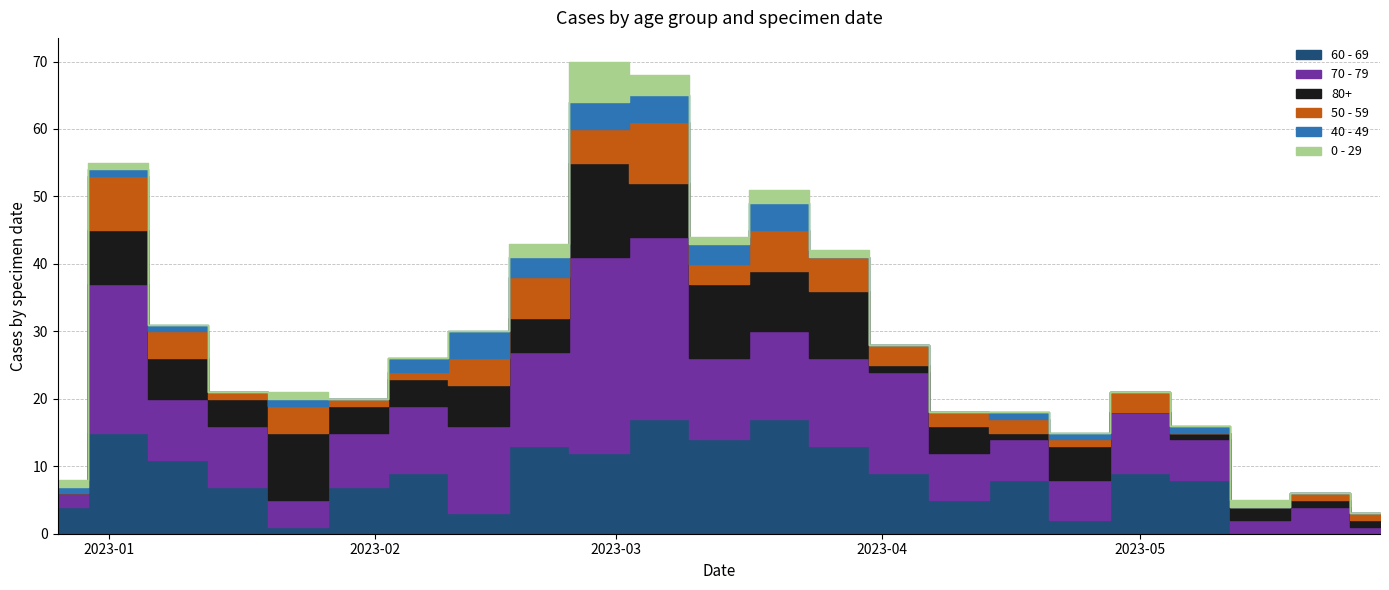

Reading left to right, transcribe all the data shown in this chart.

60 - 69: 2022-12-26=4	2023-01-02=15	2023-01-09=11	2023-01-16=7	2023-01-23=1	2023-01-30=7	2023-02-06=9	2023-02-13=3	2023-02-20=13	2023-02-27=12	2023-03-06=17	2023-03-13=14	2023-03-20=17	2023-03-27=13	2023-04-03=9	2023-04-10=5	2023-04-17=8	2023-04-24=2	2023-05-01=9	2023-05-08=8	2023-05-15=0	2023-05-22=0	2023-05-29=0
70 - 79: 2022-12-26=2	2023-01-02=22	2023-01-09=9	2023-01-16=9	2023-01-23=4	2023-01-30=8	2023-02-06=10	2023-02-13=13	2023-02-20=14	2023-02-27=29	2023-03-06=27	2023-03-13=12	2023-03-20=13	2023-03-27=13	2023-04-03=15	2023-04-10=7	2023-04-17=6	2023-04-24=6	2023-05-01=9	2023-05-08=6	2023-05-15=2	2023-05-22=4	2023-05-29=1
80+: 2022-12-26=0	2023-01-02=8	2023-01-09=6	2023-01-16=4	2023-01-23=10	2023-01-30=4	2023-02-06=4	2023-02-13=6	2023-02-20=5	2023-02-27=14	2023-03-06=8	2023-03-13=11	2023-03-20=9	2023-03-27=10	2023-04-03=1	2023-04-10=4	2023-04-17=1	2023-04-24=5	2023-05-01=0	2023-05-08=1	2023-05-15=2	2023-05-22=1	2023-05-29=1
50 - 59: 2022-12-26=0	2023-01-02=8	2023-01-09=4	2023-01-16=1	2023-01-23=4	2023-01-30=1	2023-02-06=1	2023-02-13=4	2023-02-20=6	2023-02-27=5	2023-03-06=9	2023-03-13=3	2023-03-20=6	2023-03-27=5	2023-04-03=3	2023-04-10=2	2023-04-17=2	2023-04-24=1	2023-05-01=3	2023-05-08=0	2023-05-15=0	2023-05-22=1	2023-05-29=1
40 - 49: 2022-12-26=1	2023-01-02=1	2023-01-09=1	2023-01-16=0	2023-01-23=1	2023-01-30=0	2023-02-06=2	2023-02-13=4	2023-02-20=3	2023-02-27=4	2023-03-06=4	2023-03-13=3	2023-03-20=4	2023-03-27=0	2023-04-03=0	2023-04-10=0	2023-04-17=1	2023-04-24=1	2023-05-01=0	2023-05-08=1	2023-05-15=0	2023-05-22=0	2023-05-29=0
0 - 29: 2022-12-26=1	2023-01-02=1	2023-01-09=0	2023-01-16=0	2023-01-23=1	2023-01-30=0	2023-02-06=0	2023-02-13=0	2023-02-20=2	2023-02-27=6	2023-03-06=3	2023-03-13=1	2023-03-20=2	2023-03-27=1	2023-04-03=0	2023-04-10=0	2023-04-17=0	2023-04-24=0	2023-05-01=0	2023-05-08=0	2023-05-15=1	2023-05-22=0	2023-05-29=0